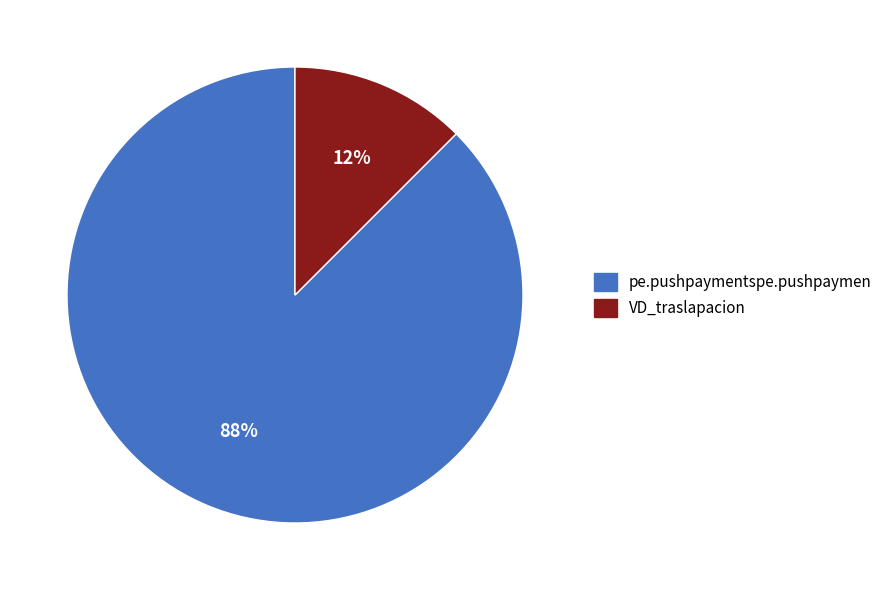

True or false: VD_traslapacion accounts for 1% of the total.

False